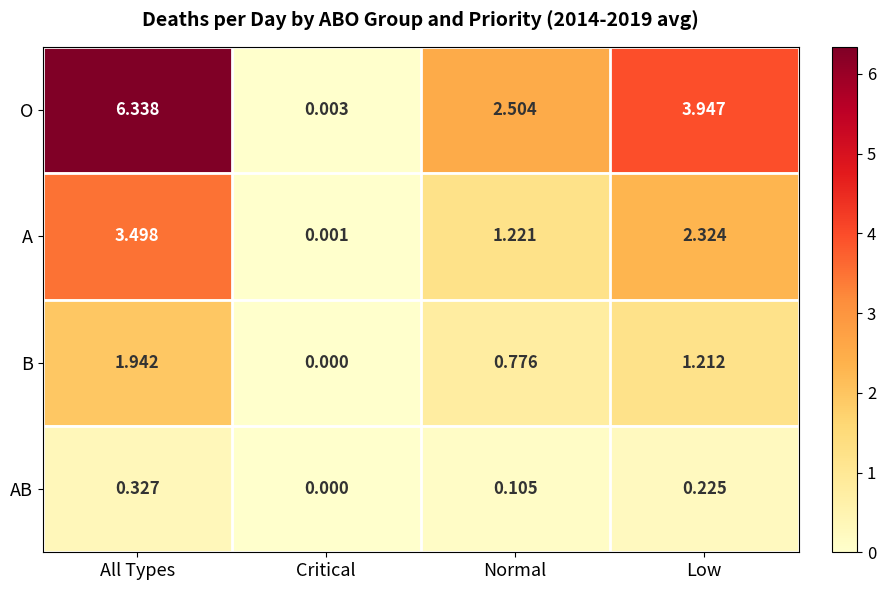

At which label does B first exceed 1?

All Types